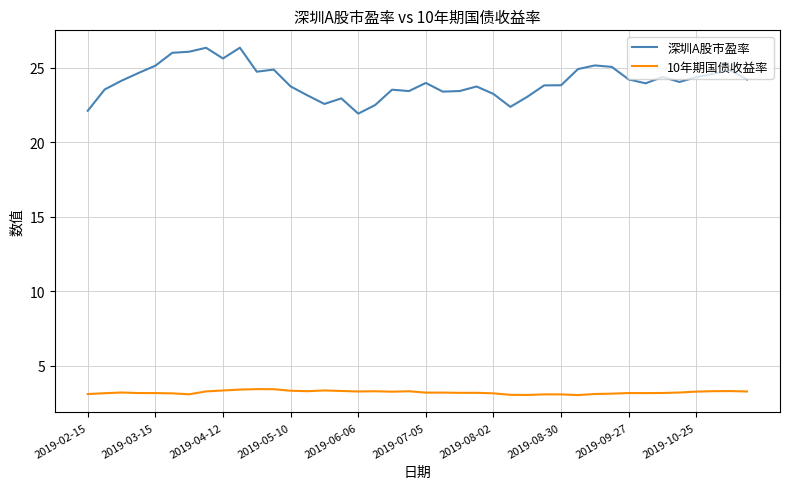

List the series in order of their peak value, lowest first.

10年期国债收益率, 深圳A股市盈率